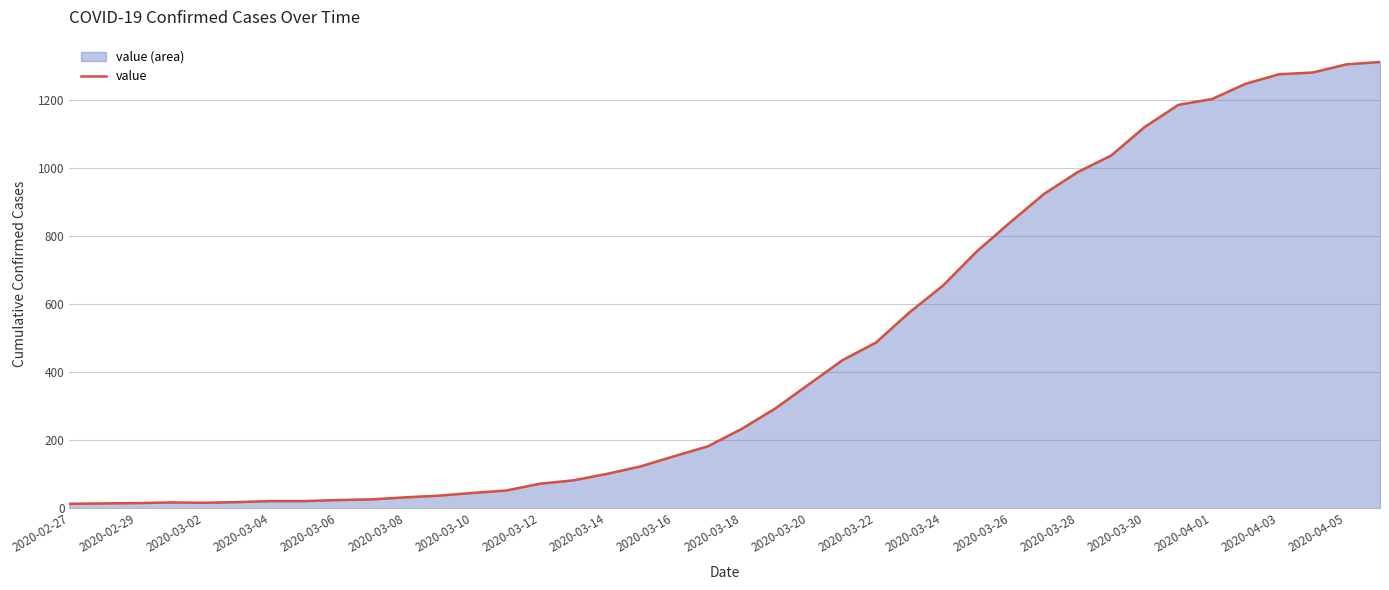

What is the approximate value at 2020-03-28?

988